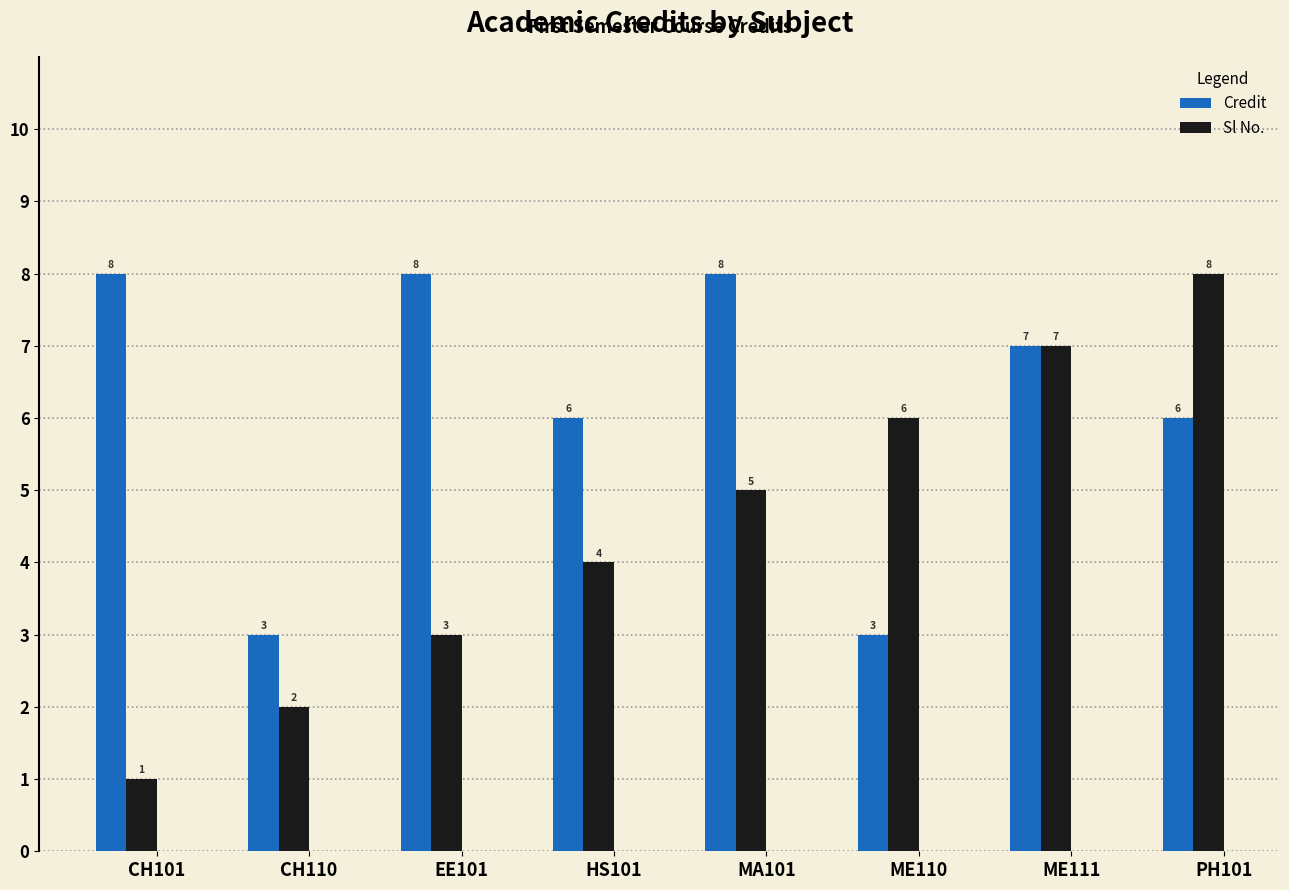

Count the Sl No. values in the range 3 to 7.

5